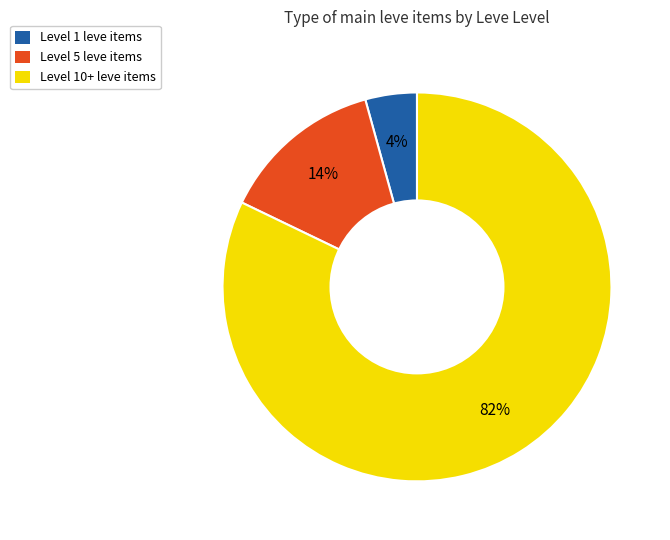

How many slices are in this pie chart?

3